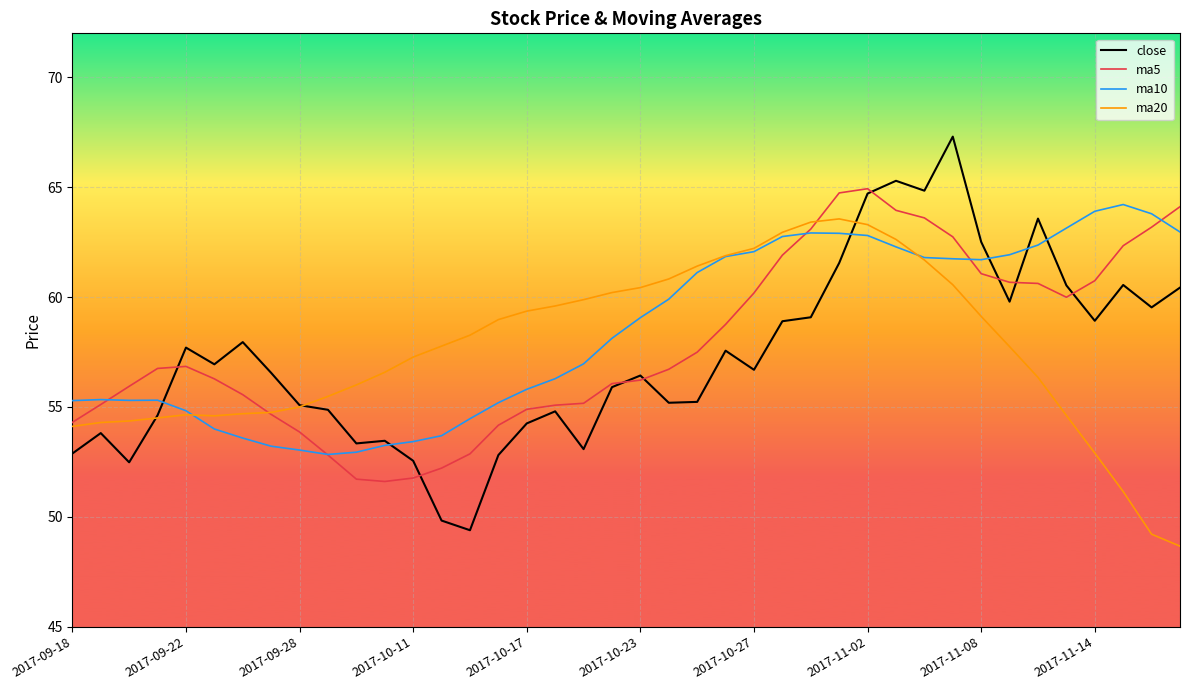

Which series has the widest spread of values?

close